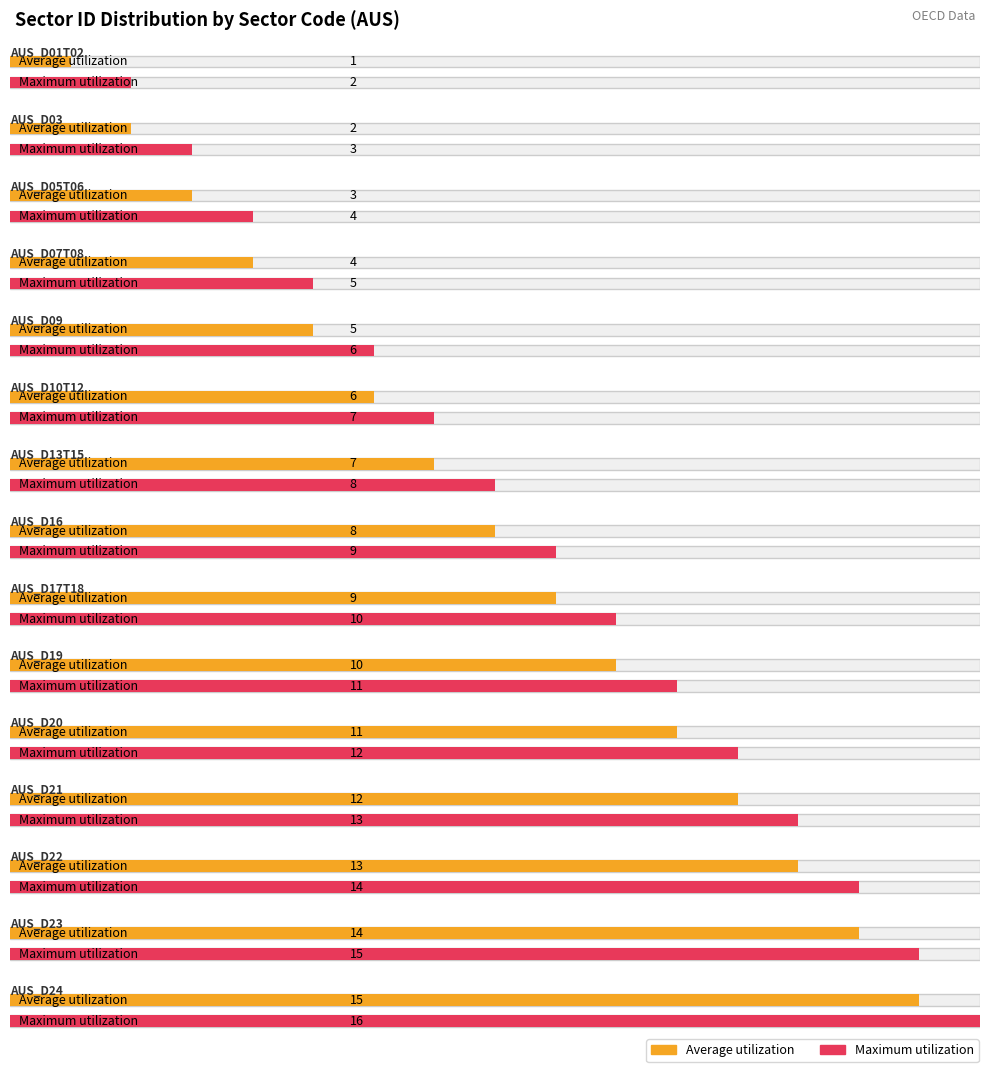

How many values are below 8?

7